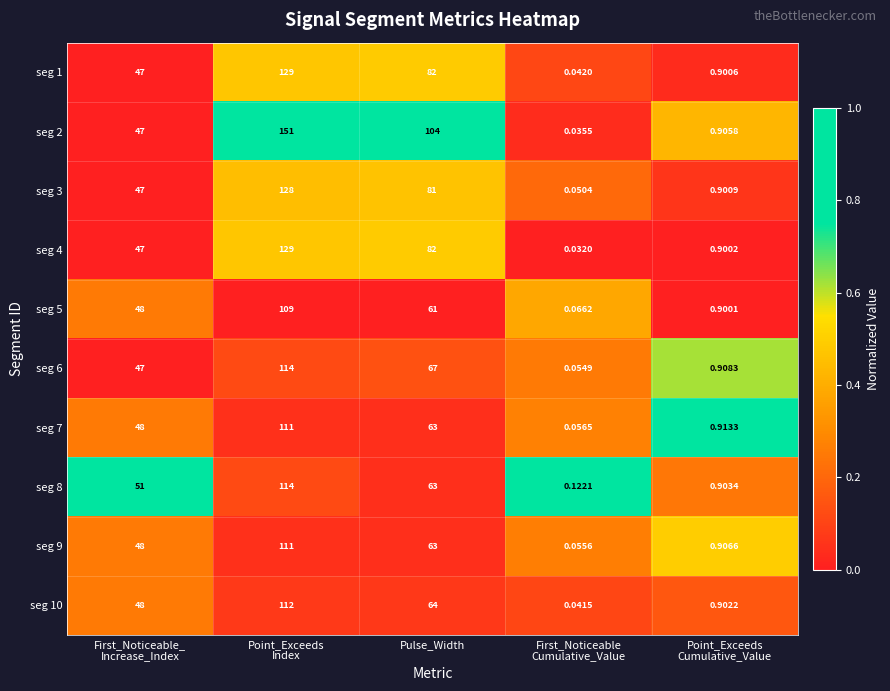

Count the number of categories in the chart.

5